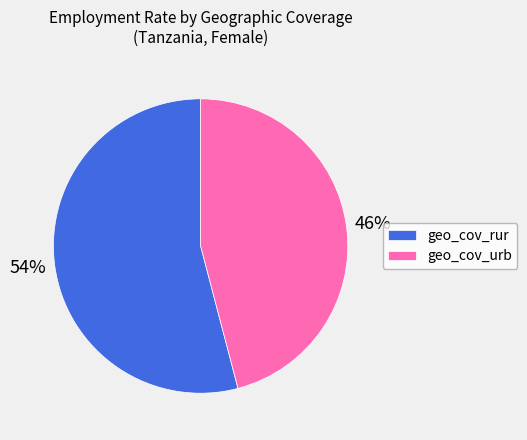

To the nearest percent, what portion does geo_cov_urb represent?

46%